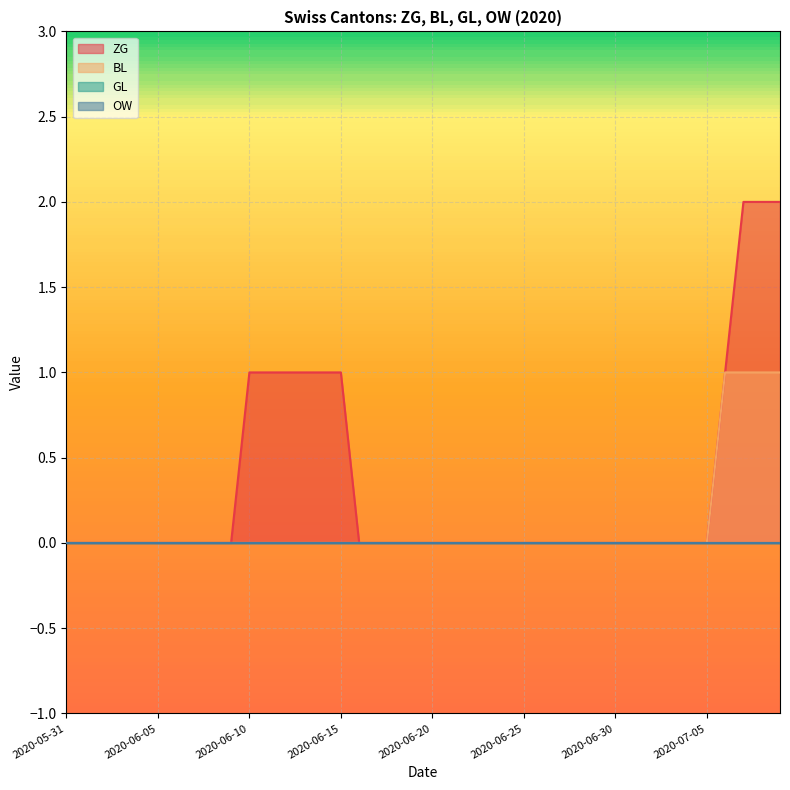

Which series has the largest range (max minus min)?

ZG